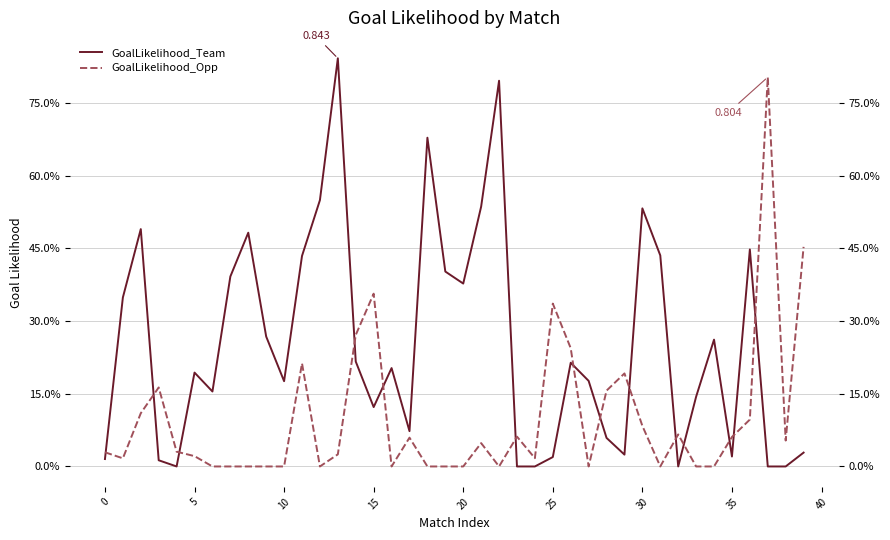

How many lines are shown in the chart?

2